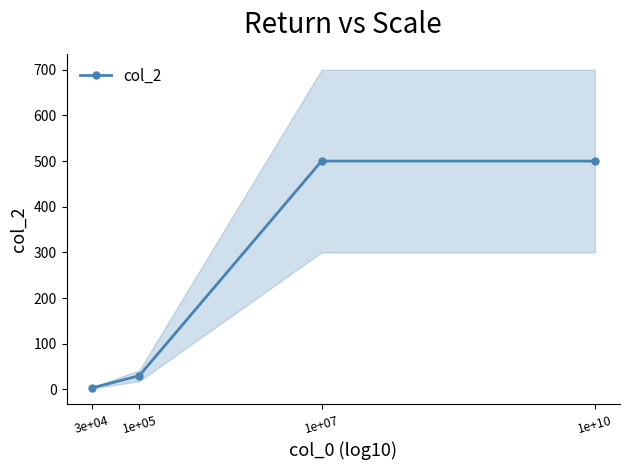

The chart shows a value of 500 at 1e+07. True or false?

True